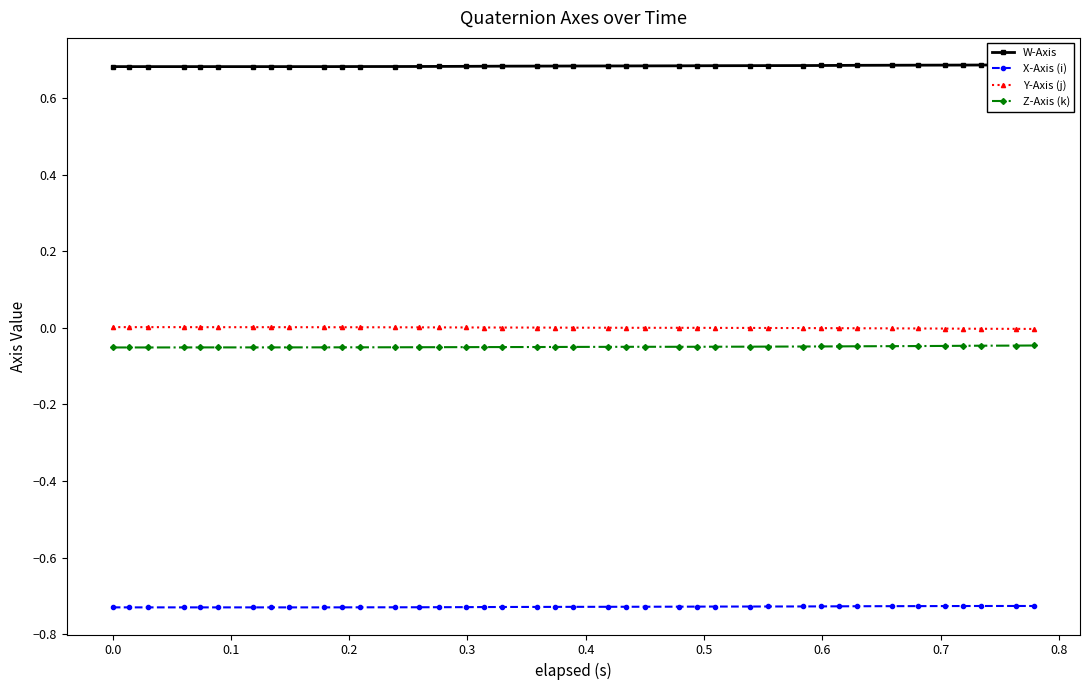

How many positive values does the Y-Axis (j) series have?

25